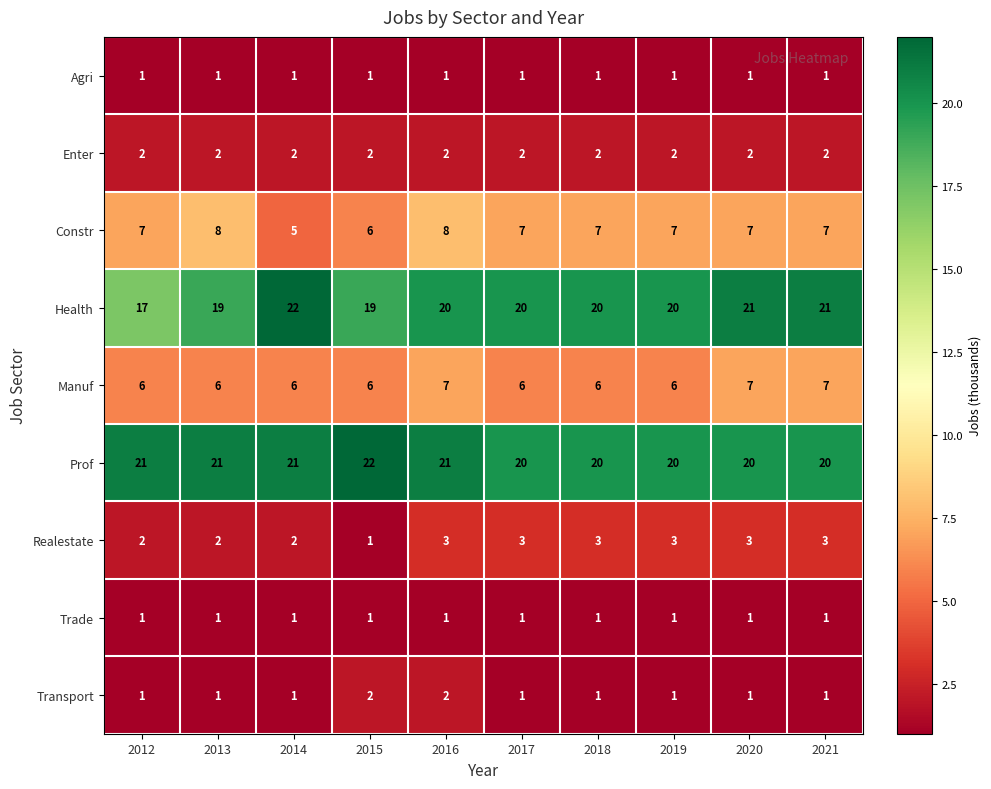

What is the minimum value shown in the chart?

1